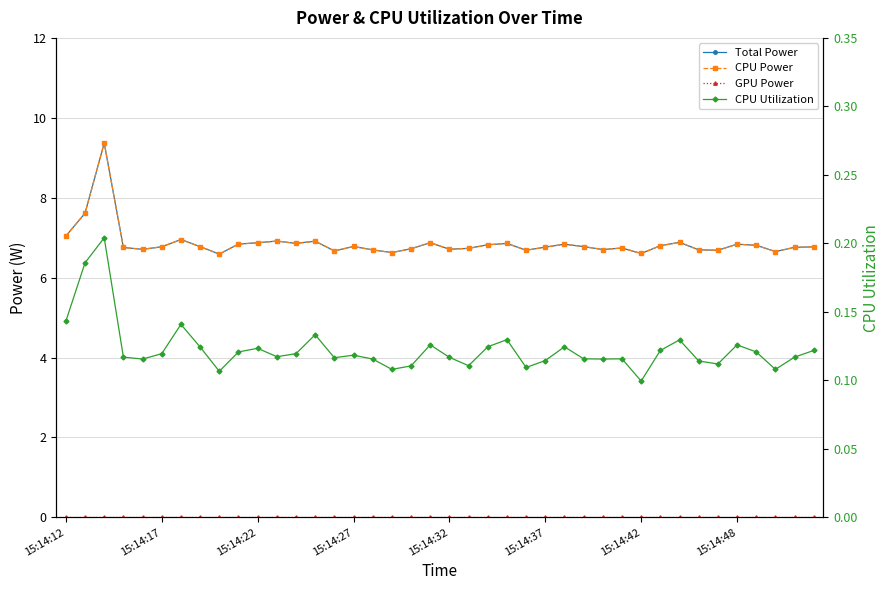

Which series has the widest spread of values?

Total Power